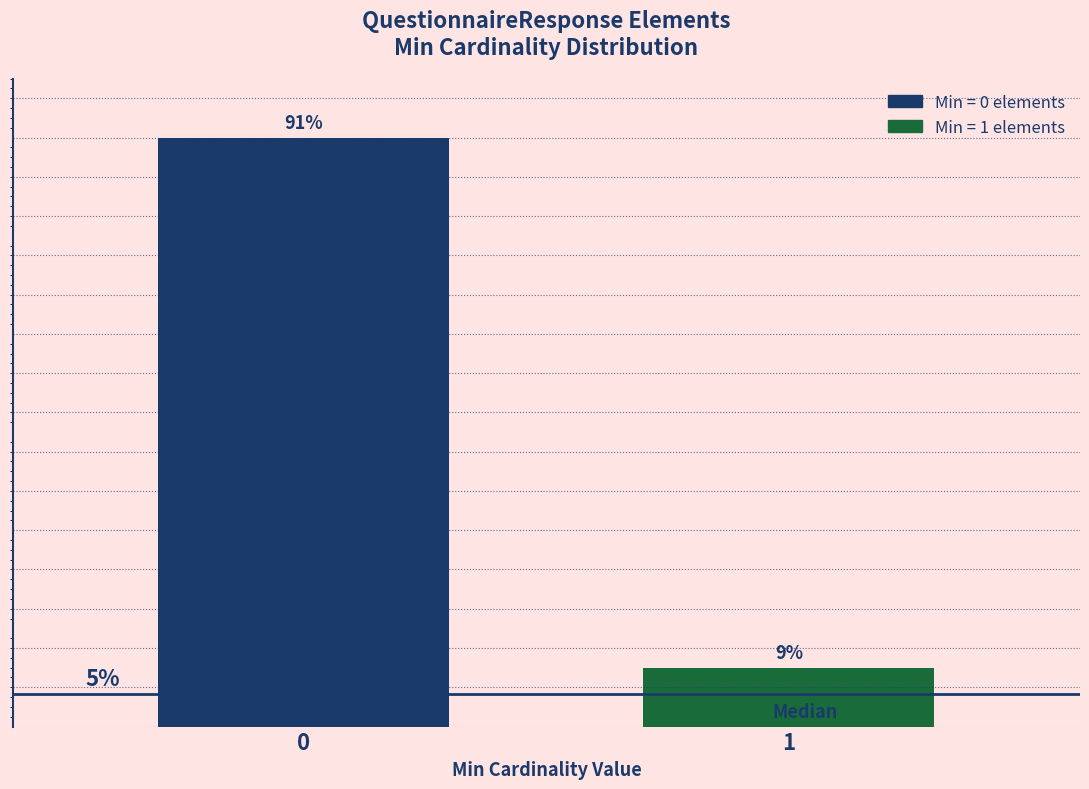

Are the bars horizontal?

No